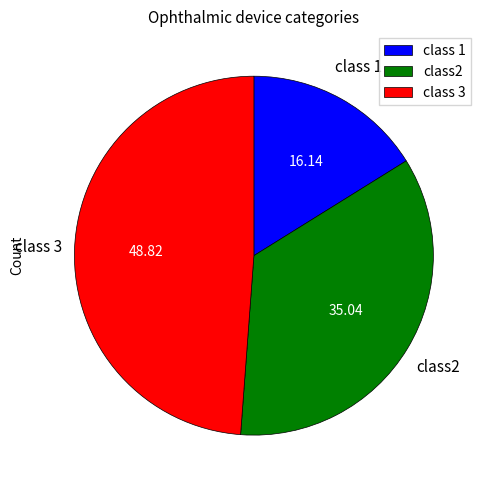

Does class 1 represent more than half of the total?

No